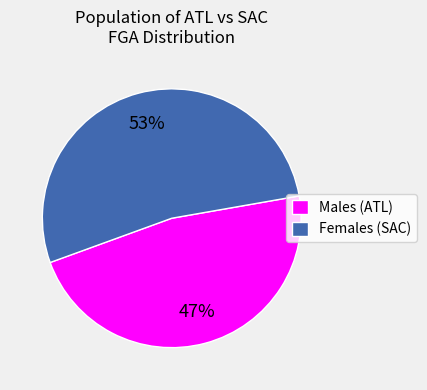

Which has a higher value, Males (ATL) or Females (SAC)?

Females (SAC)